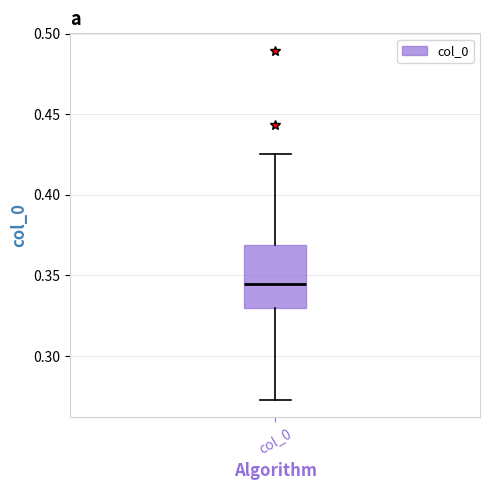

Read this box plot against the y-axis: the position of the median line, the range covered by the box, and the ends of both whiskers. The values are not printed on the chart, so give them approximately, as read against the axis.

median 0.345, box 0.330 to 0.370, whiskers 0.275 to 0.425